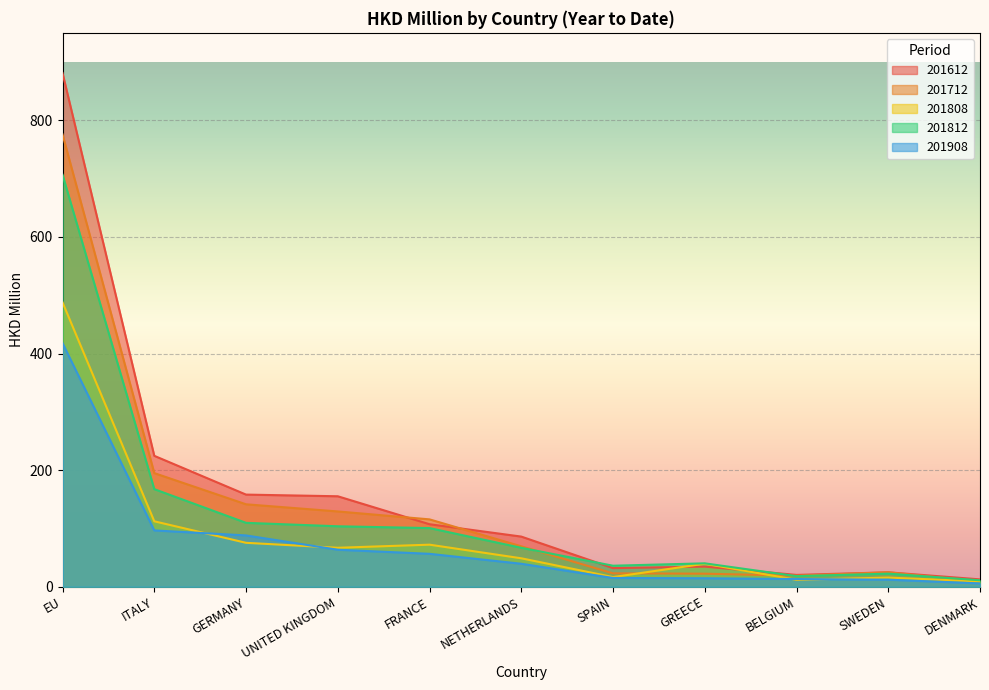

At which label does 201908 first exceed 39?

EU